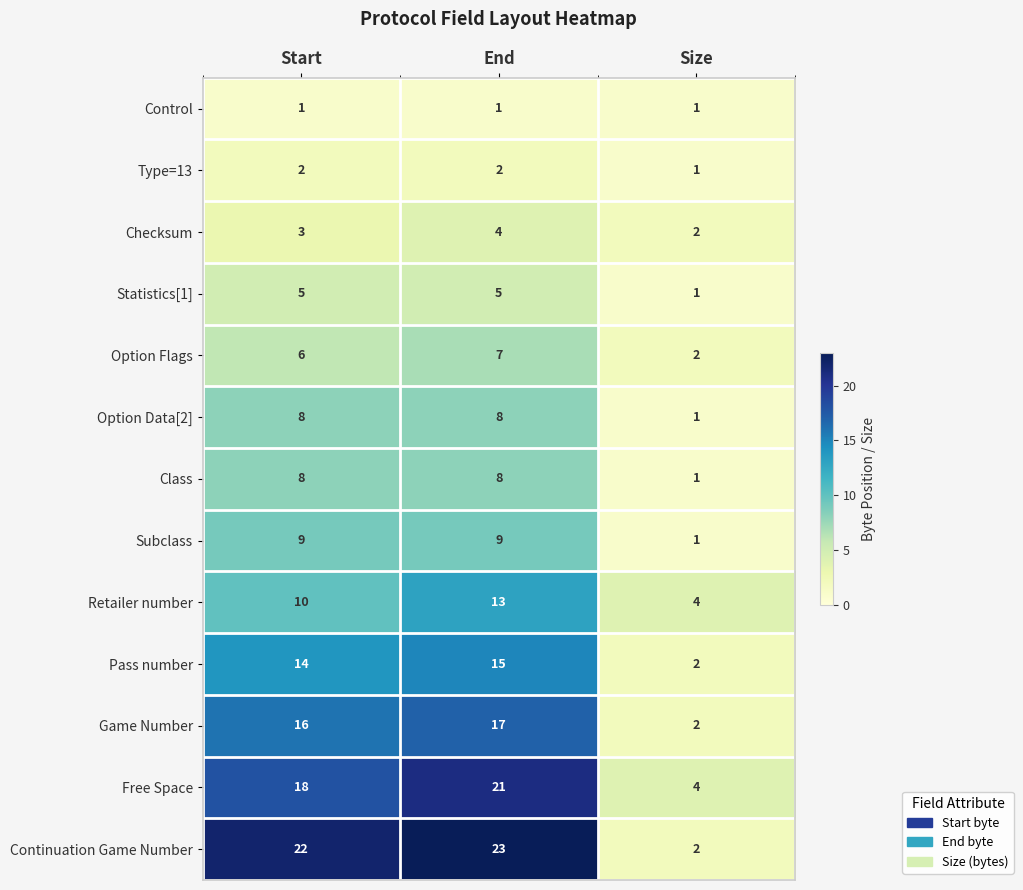

What is the sum of all Subclass values?

19